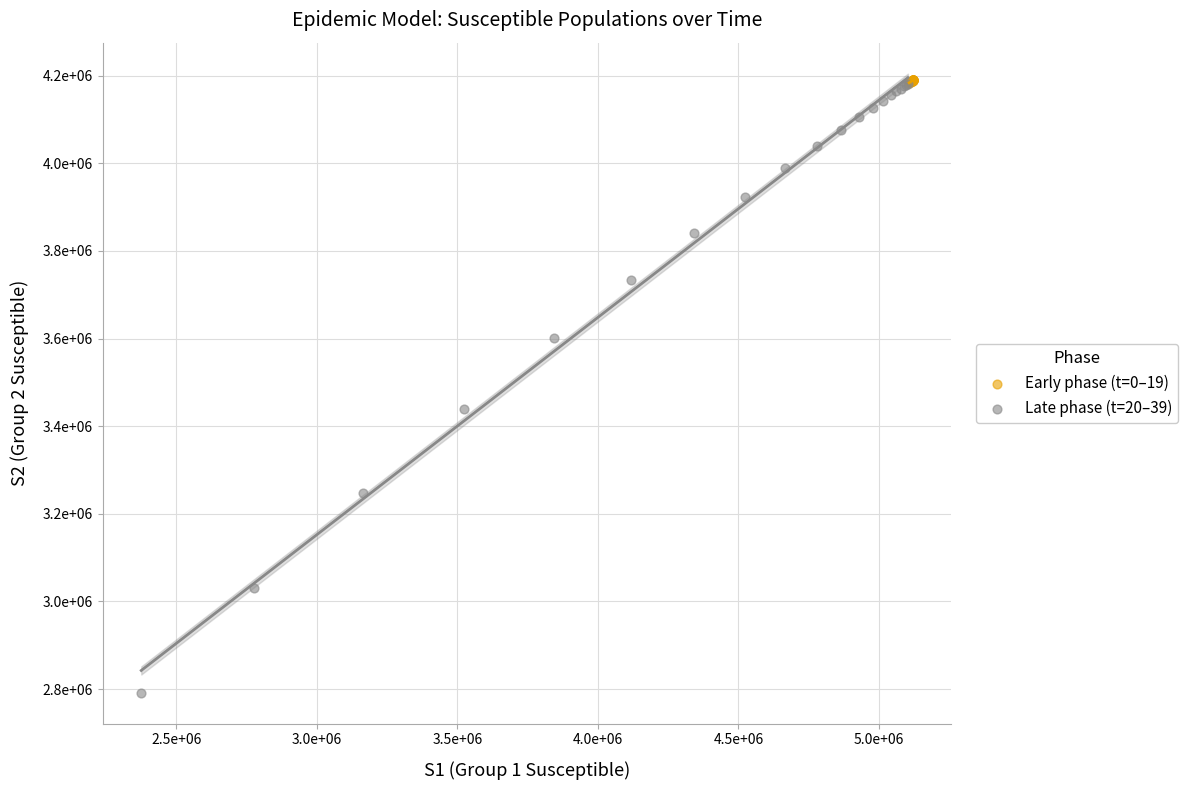

What are all the series names shown in the legend?

Early phase (t=0–19), Late phase (t=20–39)